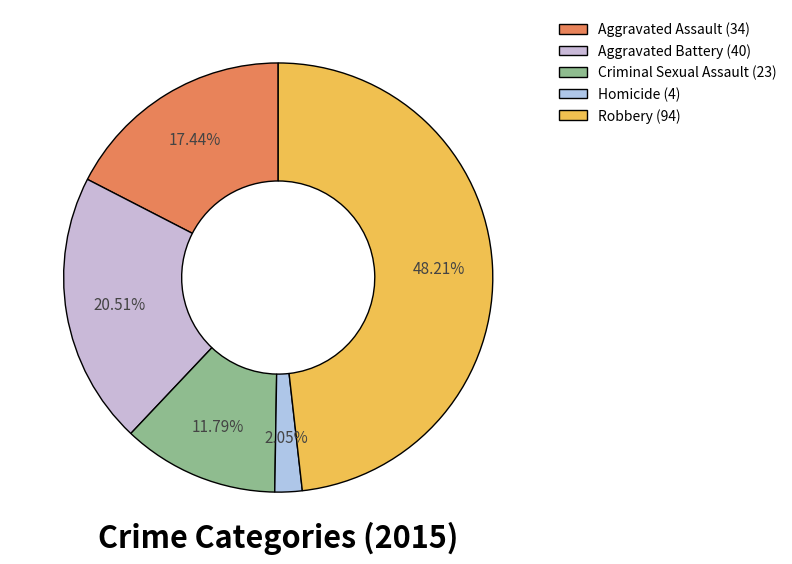

Is there a majority slice in this chart?

No